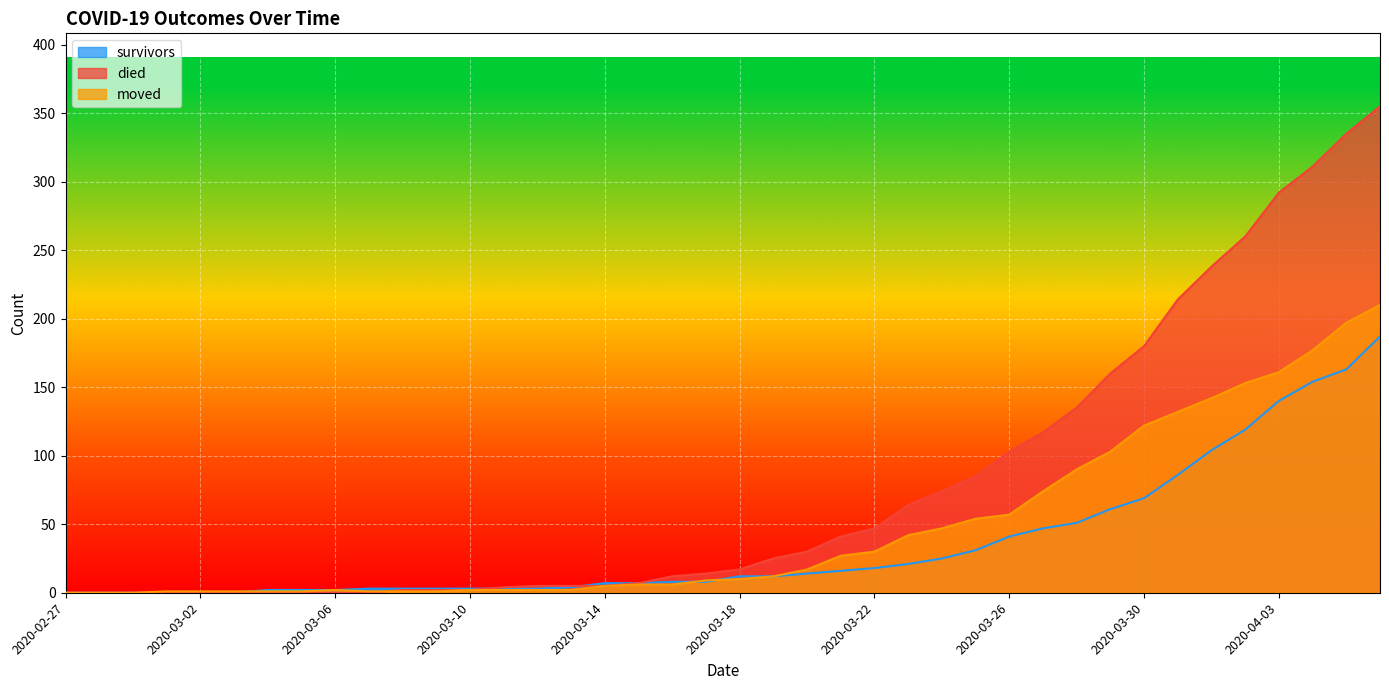

Is the value of moved at 2020-04-03 greater than the value of survivors at 2020-03-14?

Yes